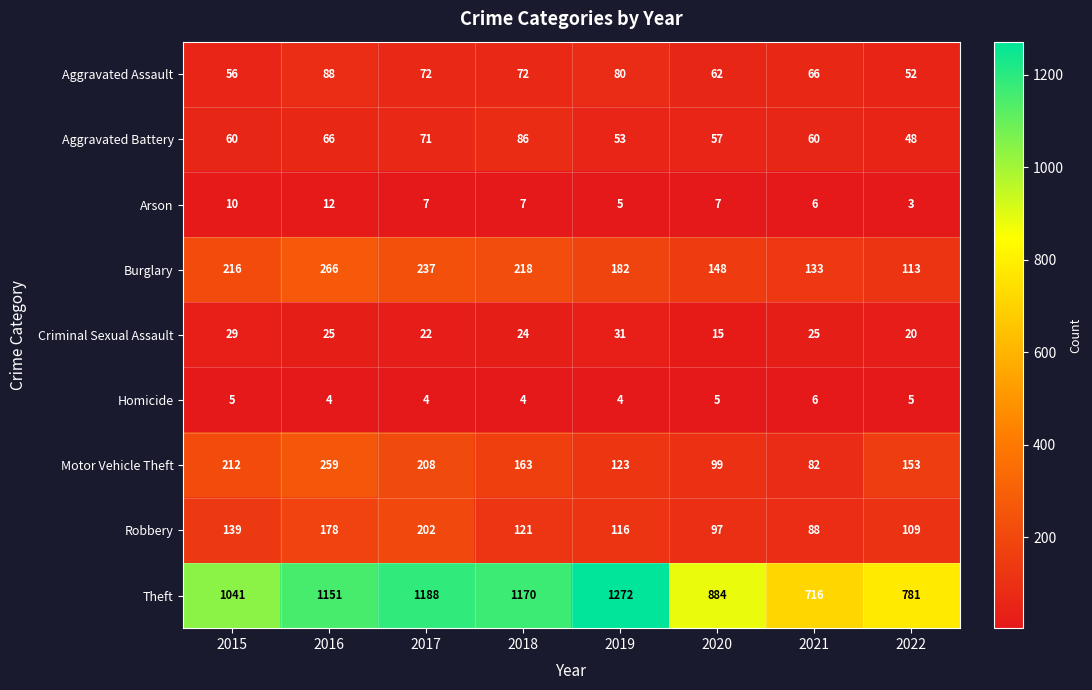

True or false: Homicide has a value of 4 at 2018.

True